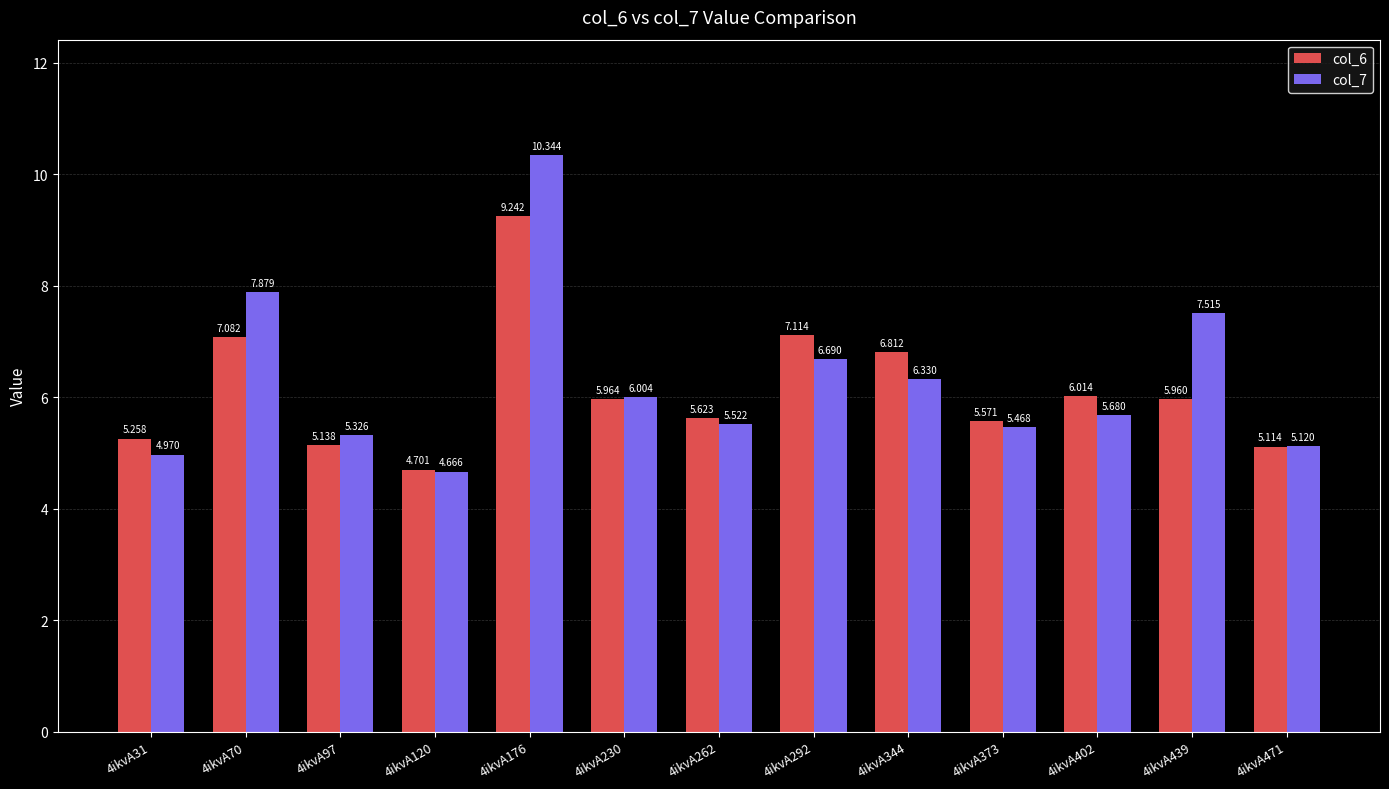

How many series are shown in this chart?

2